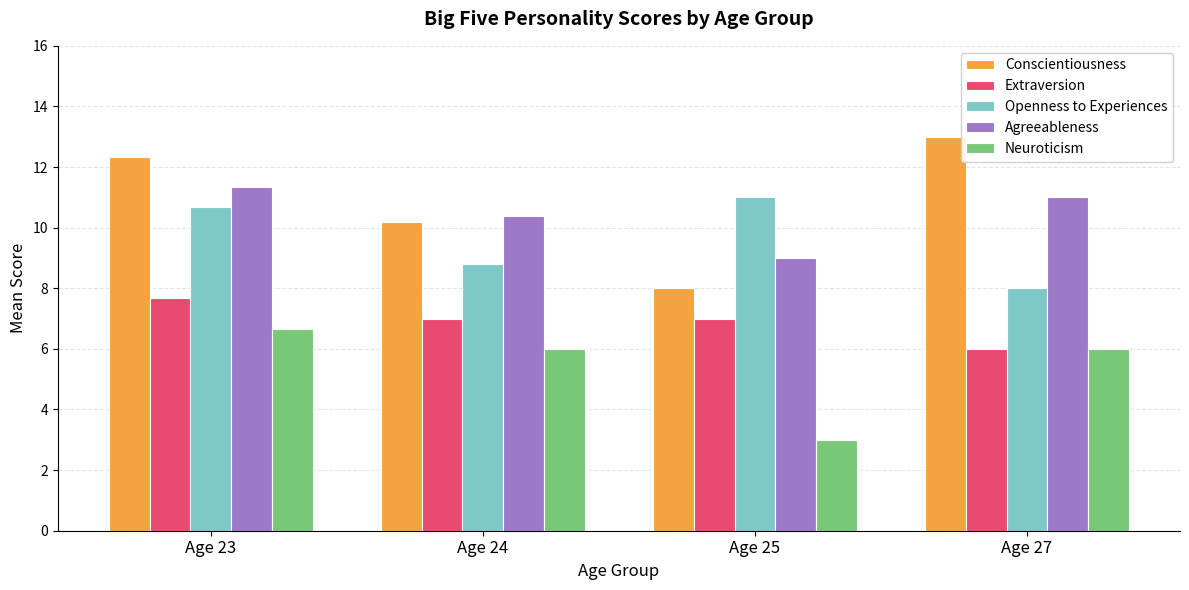

What is the highest value of the Neuroticism series?

6.7